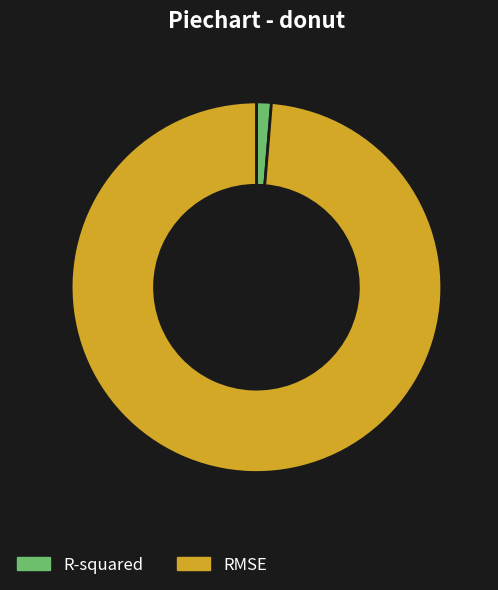

Is there any slice that represents more than half of the pie?

Yes